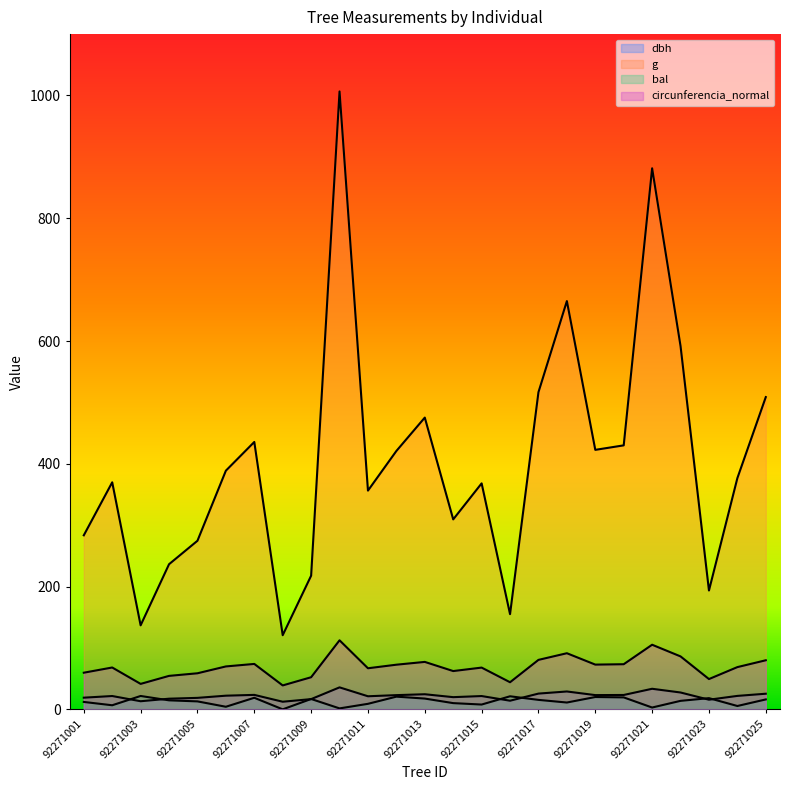

Reading left to right, list all the values displayed in this chart.

dbh: 92271001=19.0	92271002=21.7	92271003=13.2	92271004=17.4	92271005=18.7	92271006=22.2	92271007=23.6	92271008=12.4	92271009=16.6	92271010=35.8	92271011=21.3	92271012=23.1	92271013=24.6	92271014=19.9	92271015=21.6	92271016=14.1	92271017=25.6	92271018=29.1	92271019=23.2	92271020=23.4	92271021=33.5	92271022=27.4	92271023=15.7	92271024=21.9	92271025=25.4
g: 92271001=283.5	92271002=369.8	92271003=136.8	92271004=236.4	92271005=274.6	92271006=388.8	92271007=435.6	92271008=120.8	92271009=217.7	92271010=1006.6	92271011=356.3	92271012=420.9	92271013=475.3	92271014=309.5	92271015=368.1	92271016=155.0	92271017=516.7	92271018=665.1	92271019=422.7	92271020=430.1	92271021=881.4	92271022=591.8	92271023=193.6	92271024=376.7	92271025=508.7
bal: 92271001=12.1	92271002=6.7	92271003=21.8	92271004=14.7	92271005=13.0	92271006=4.2	92271007=18.9	92271008=0.0	92271009=16.9	92271010=1.5	92271011=9.0	92271012=20.7	92271013=17.6	92271014=10.1	92271015=7.8	92271016=21.3	92271017=15.4	92271018=11.1	92271019=20.1	92271020=19.5	92271021=3.0	92271022=13.8	92271023=18.2	92271024=5.5	92271025=16.1
circunferencia_normal: 92271001=59.7	92271002=68.2	92271003=41.5	92271004=54.5	92271005=58.8	92271006=69.9	92271007=74.0	92271008=39.0	92271009=52.3	92271010=112.5	92271011=66.9	92271012=72.7	92271013=77.3	92271014=62.4	92271015=68.0	92271016=44.1	92271017=80.6	92271018=91.4	92271019=72.9	92271020=73.5	92271021=105.2	92271022=86.2	92271023=49.3	92271024=68.8	92271025=80.0